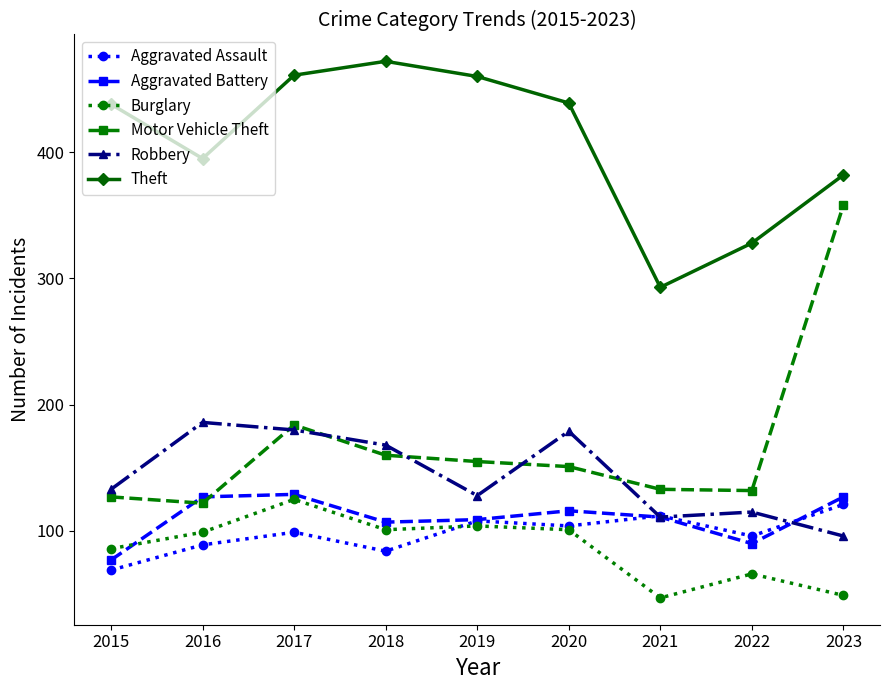

Which series has the largest total across all categories?

Theft